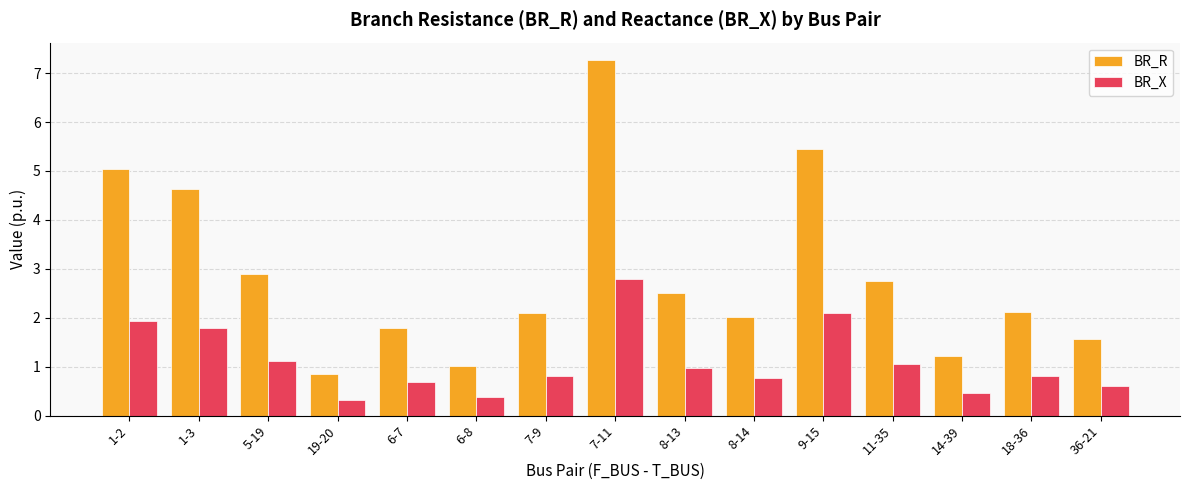

Count the number of data series in this chart.

2